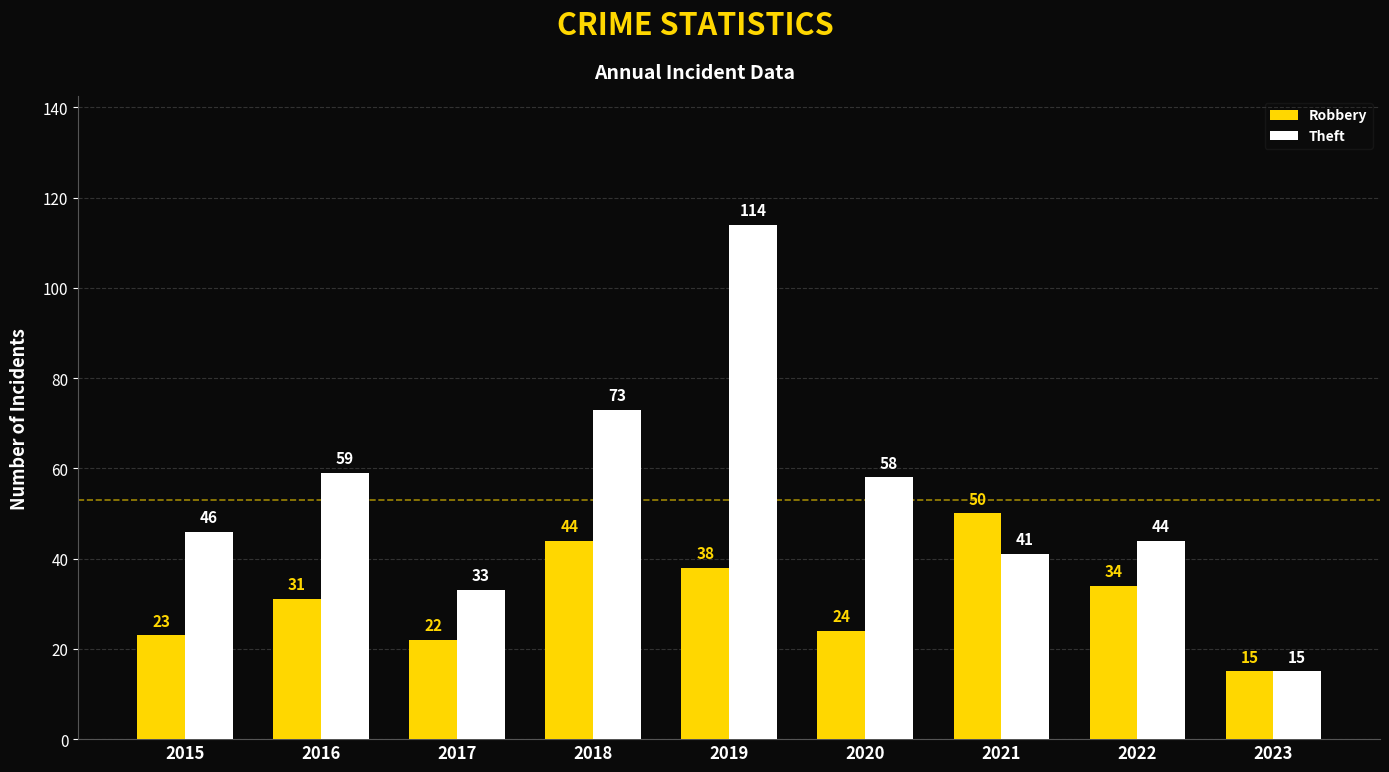

What is the difference between the Robbery values at 2018 and 2017?

22